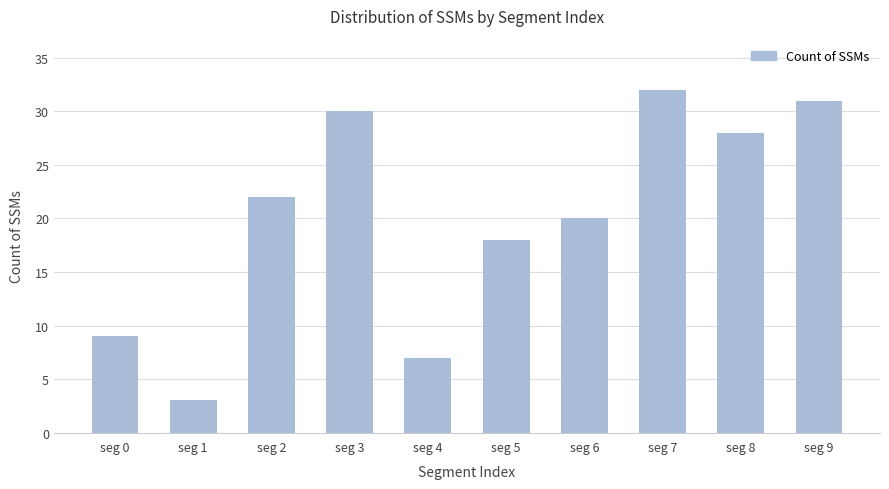

What is the ratio of the value at seg 1 to the value at seg 5?

0.2